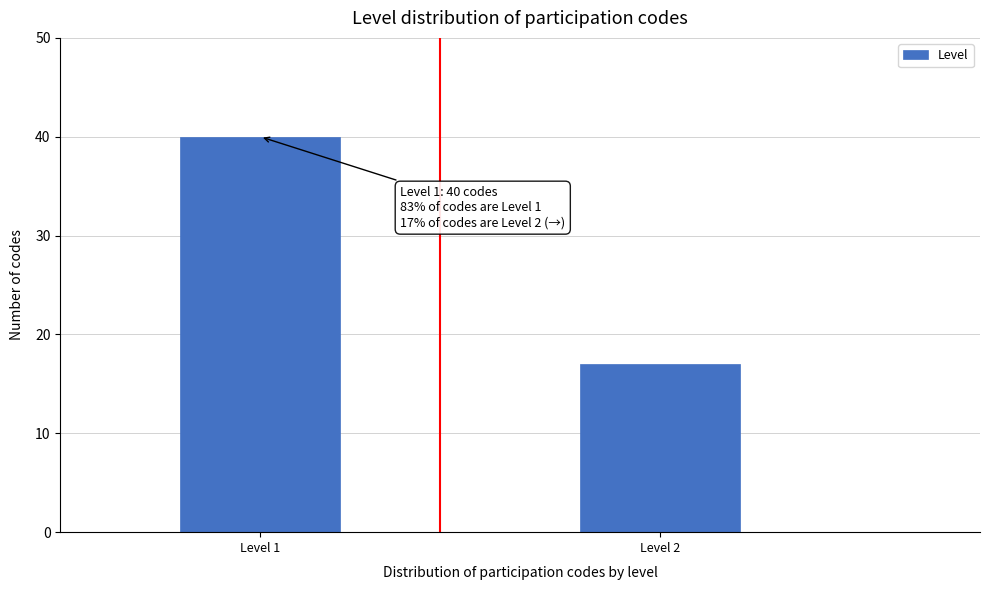

Reading left to right, what are all the values shown in this chart?

40	17